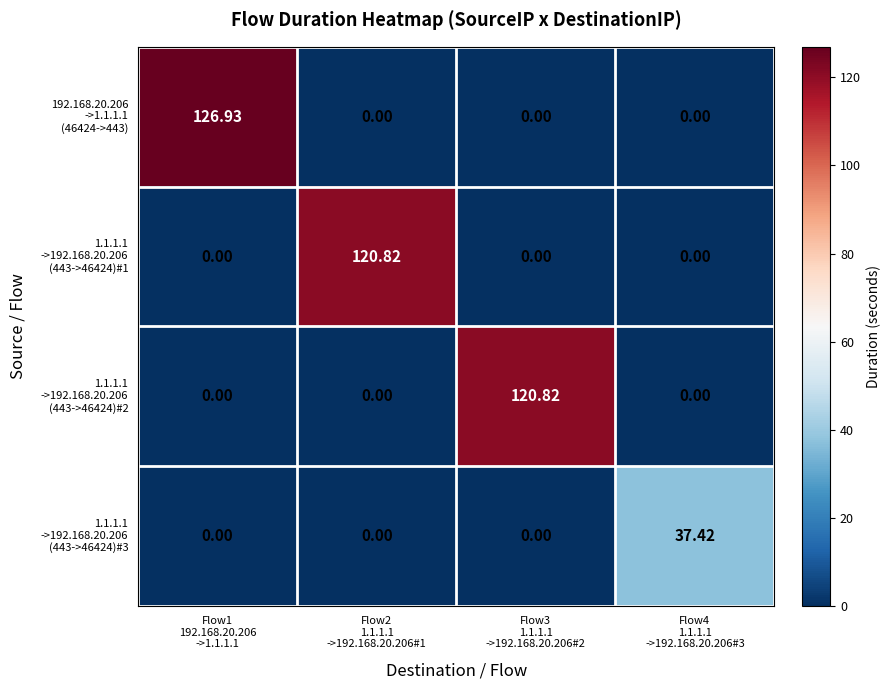

How many series are shown in this chart?

4